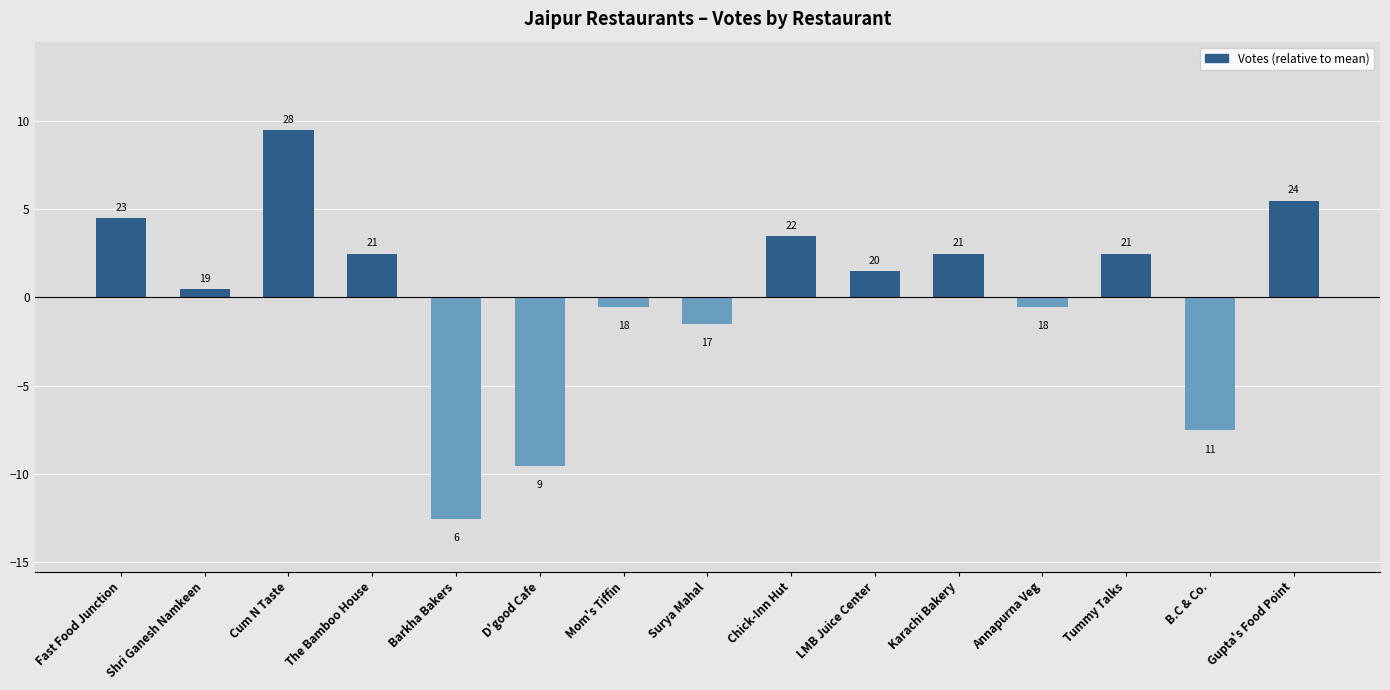

The value at Chick-Inn Hut is 0.7. True or false?

False